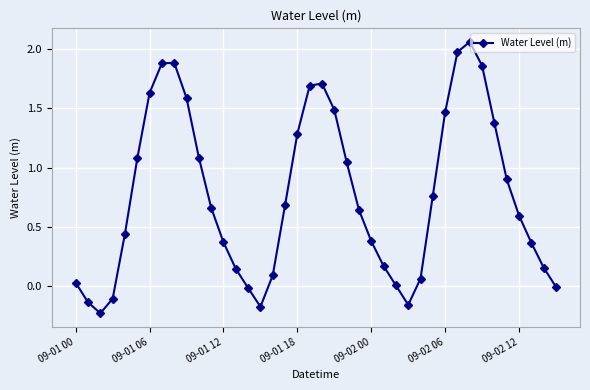

What is the difference between the maximum and second lowest values?

2.2